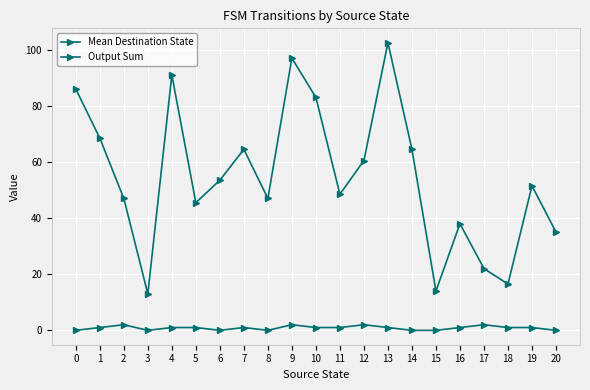

Where is the first local minimum for Mean Destination State?

3